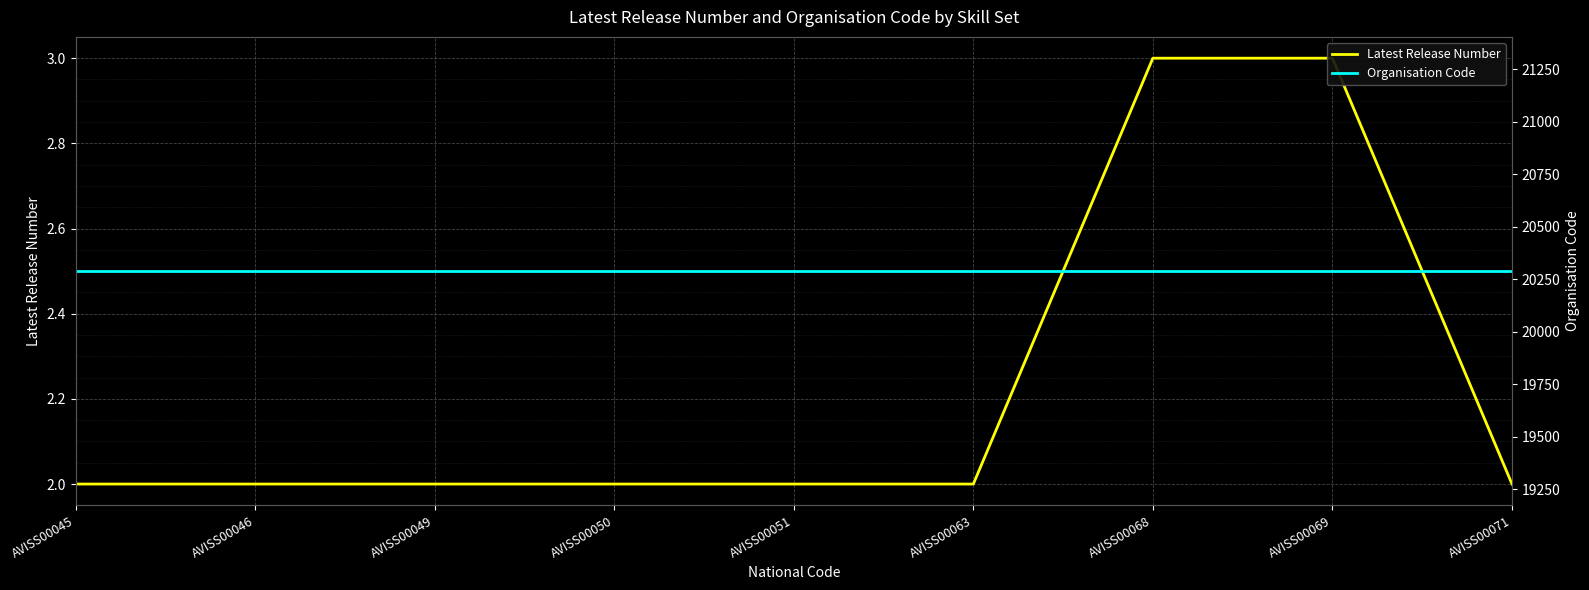

How many values in the Latest Release Number series exceed 2?

2